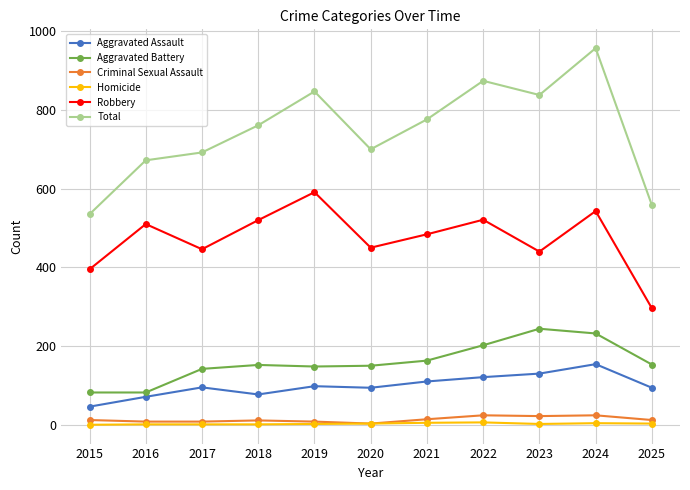

Does the chart have visible grid lines?

Yes